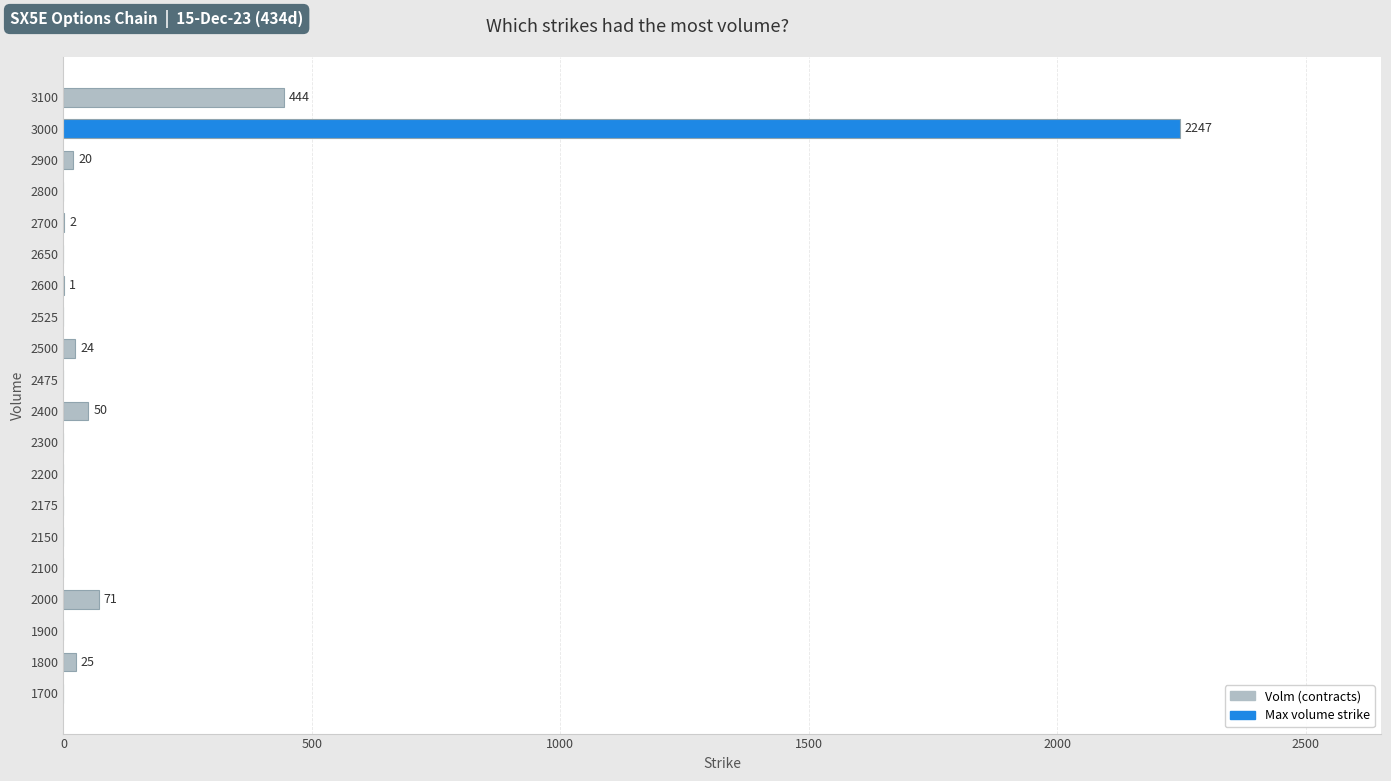

Which label corresponds to the largest value in the chart?

3000